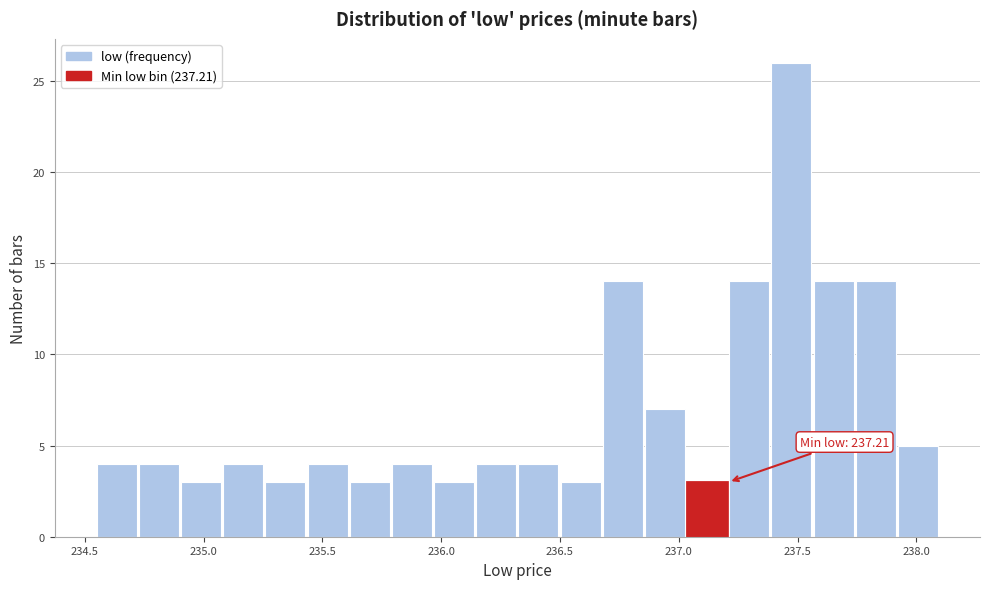

Read against the x-axis, roughly where is the centre of the tallest bar?

237.45